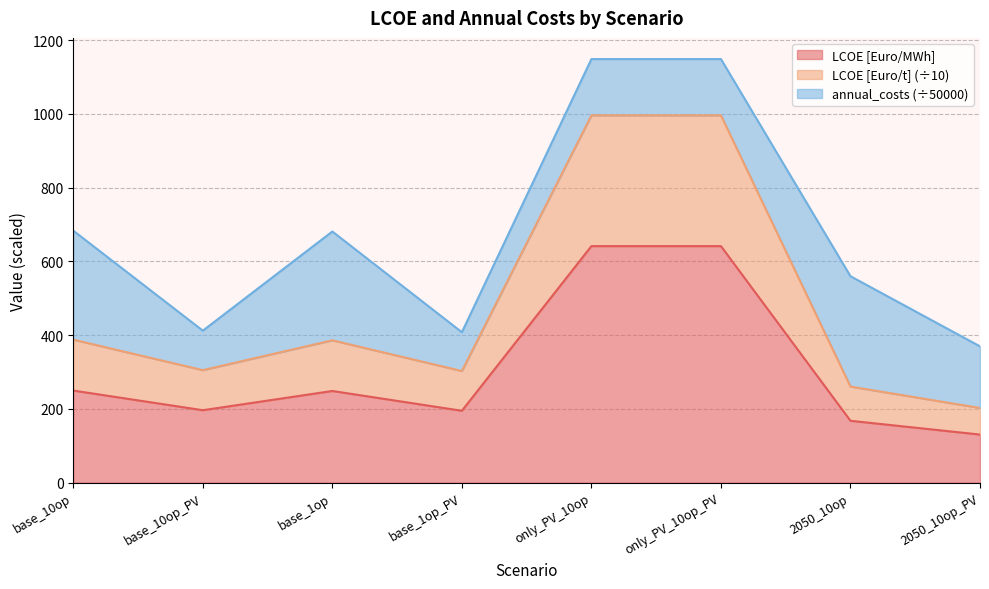

What is the total value across all series at only_PV_10op_PV?

1148.8